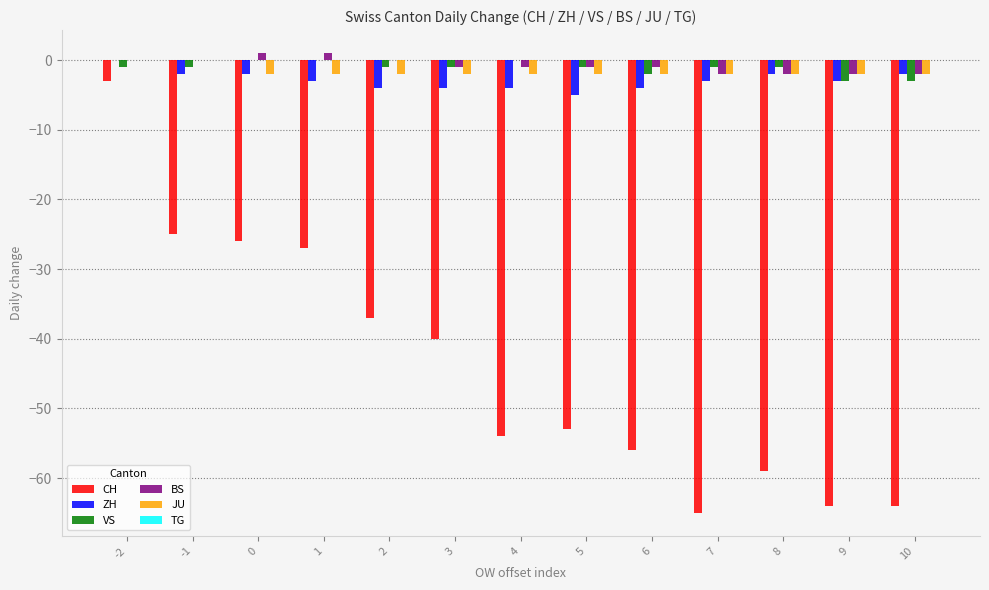

The value of ZH at -1 is -2. True or false?

True